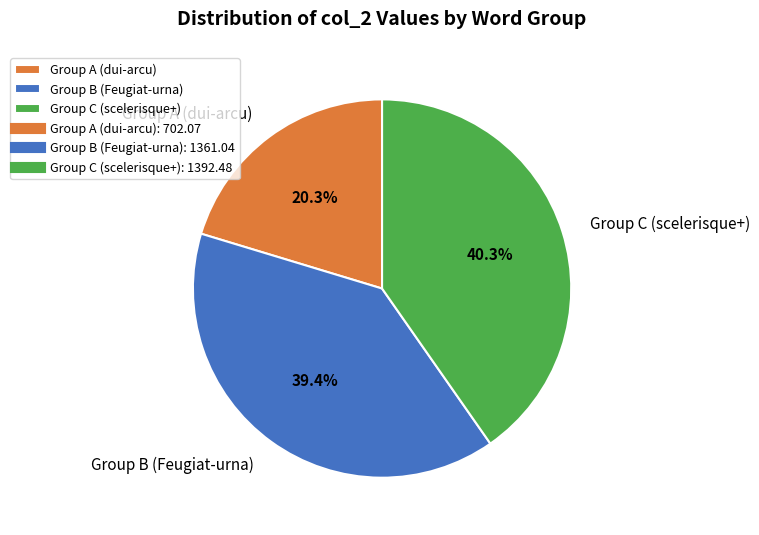

Which slice is the smallest?

Group A (dui-arcu)